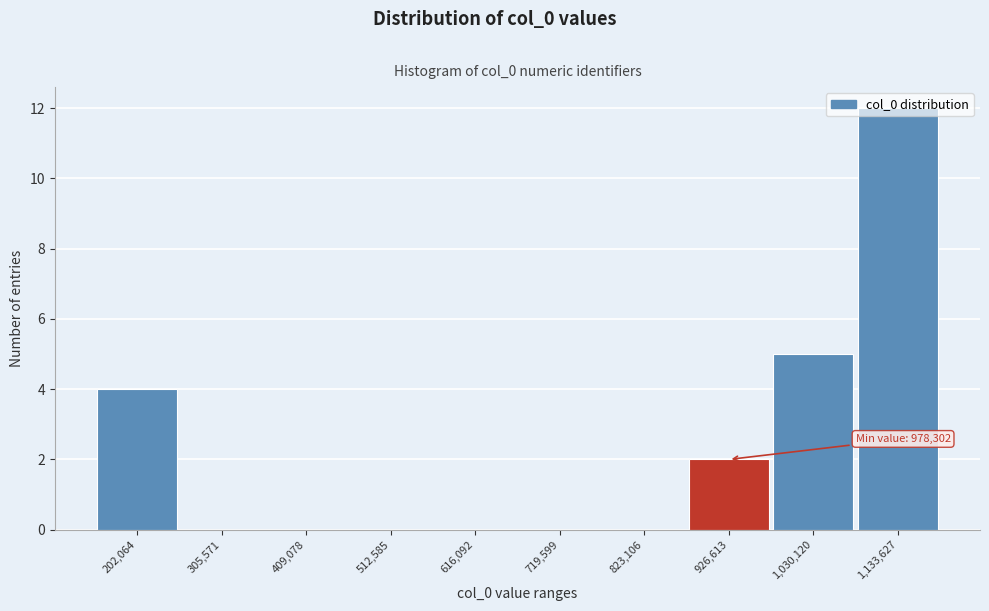

Where is the data nearest to the value 6?

1,030,120